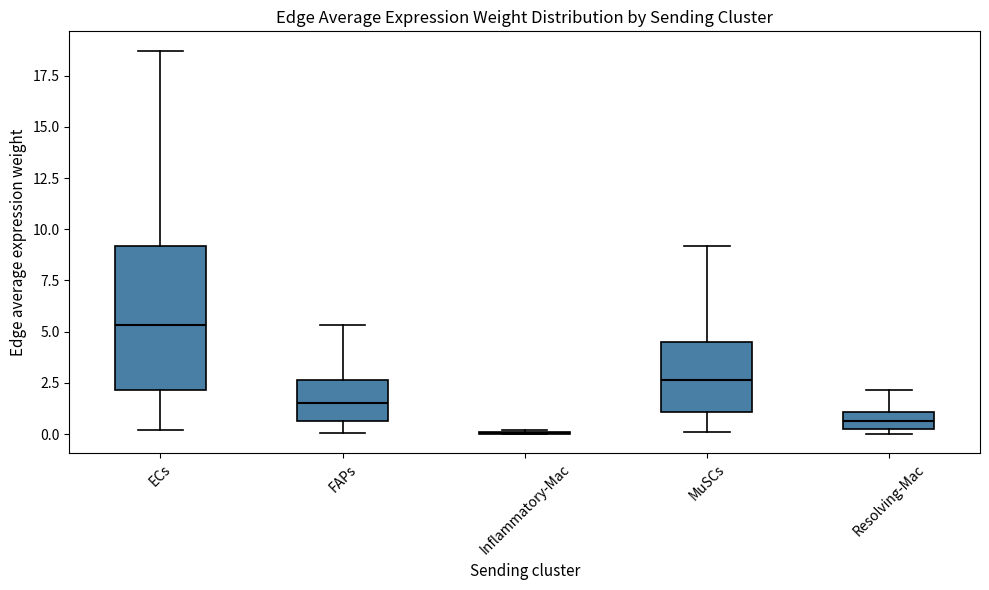

Where does the lower whisker of the box for FAPs end on the y-axis? The values are not printed on the chart, so give them approximately, as read against the axis.

0.0